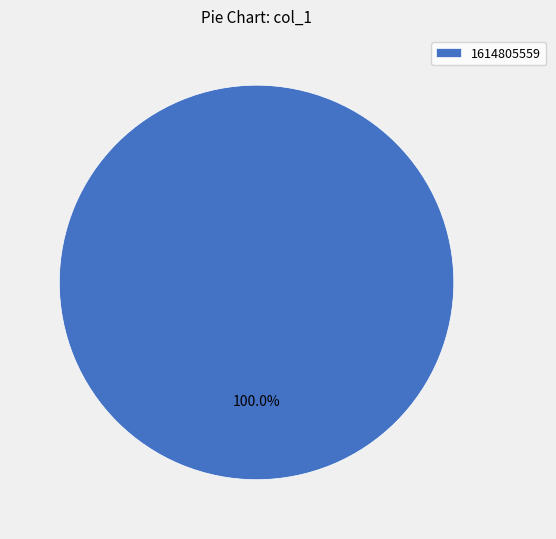

To the nearest percent, what percentage of the pie is 1614805559?

100%